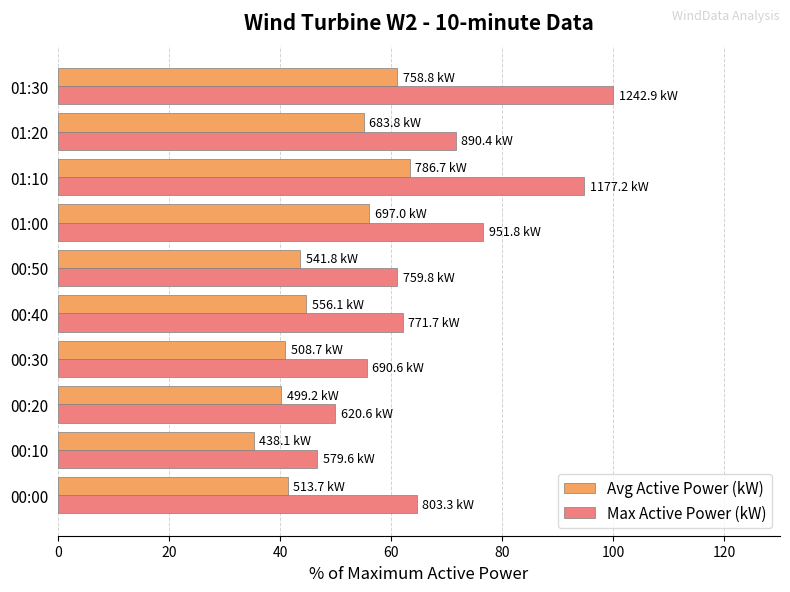

What is the sum of all Max Active Power (kW) values?

682.9